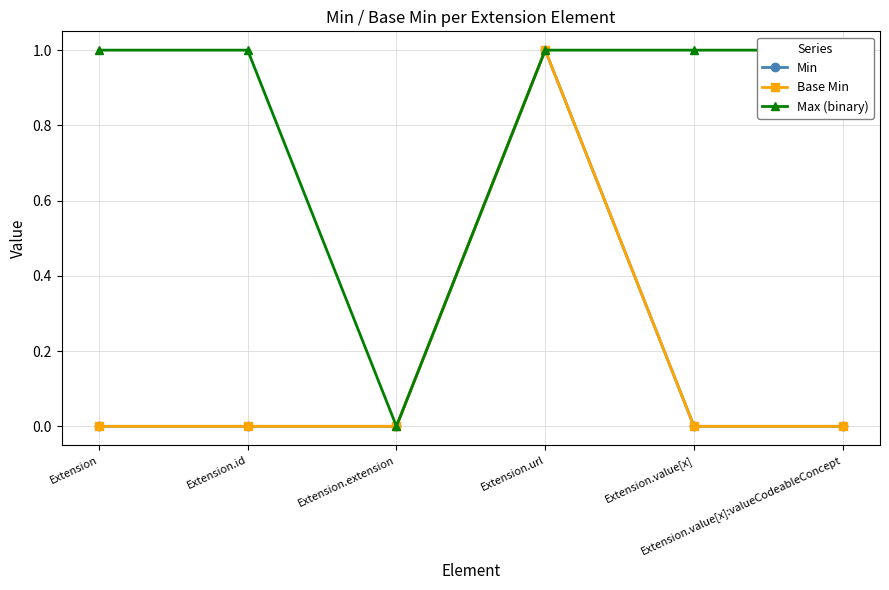

How many lines are shown in the chart?

3